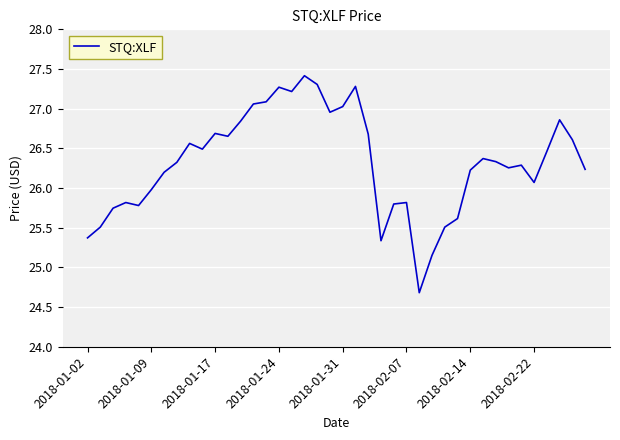

What is the difference between the maximum and minimum values?

2.7